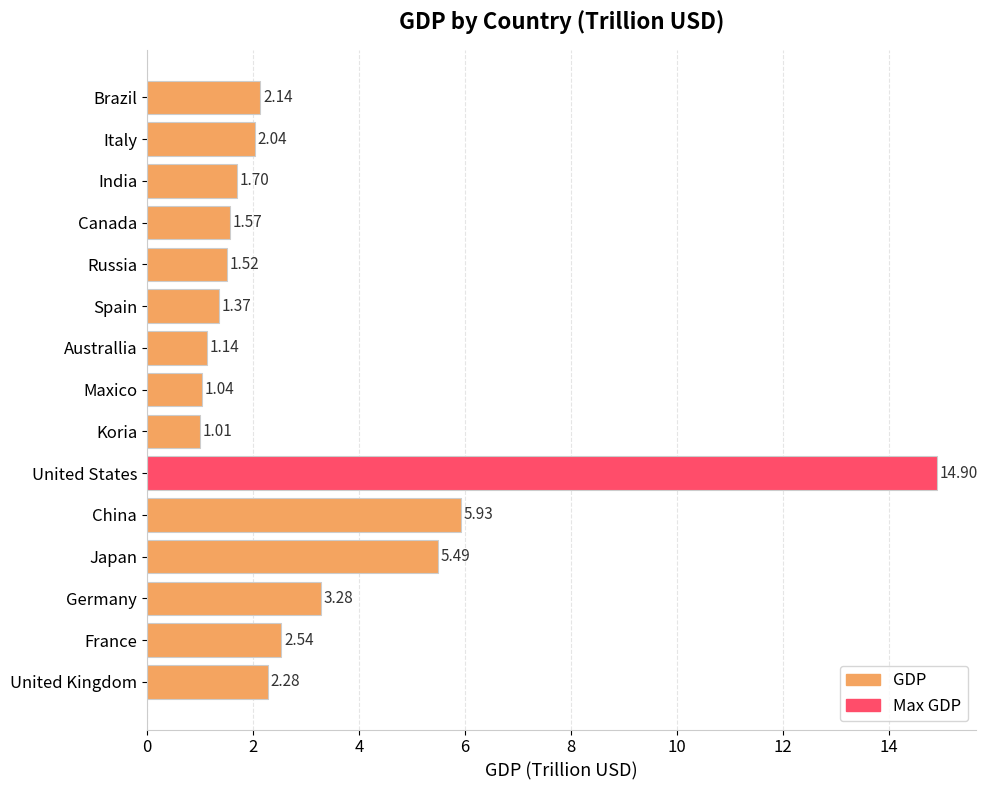

Rank the categories by value from highest to lowest.

United States, China, Japan, Germany, France, United Kingdom, Brazil, Italy, India, Canada, Russia, Spain, Australlia, Maxico, Koria